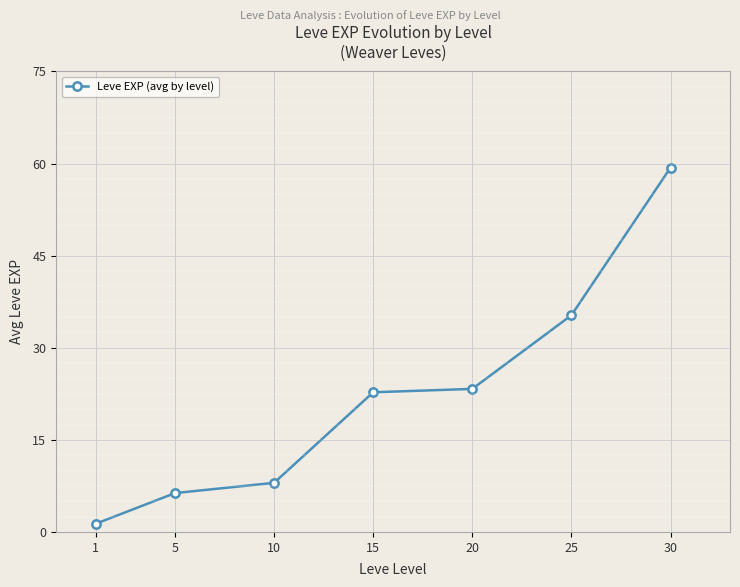

At which category does the chart reach its peak across all series?

30